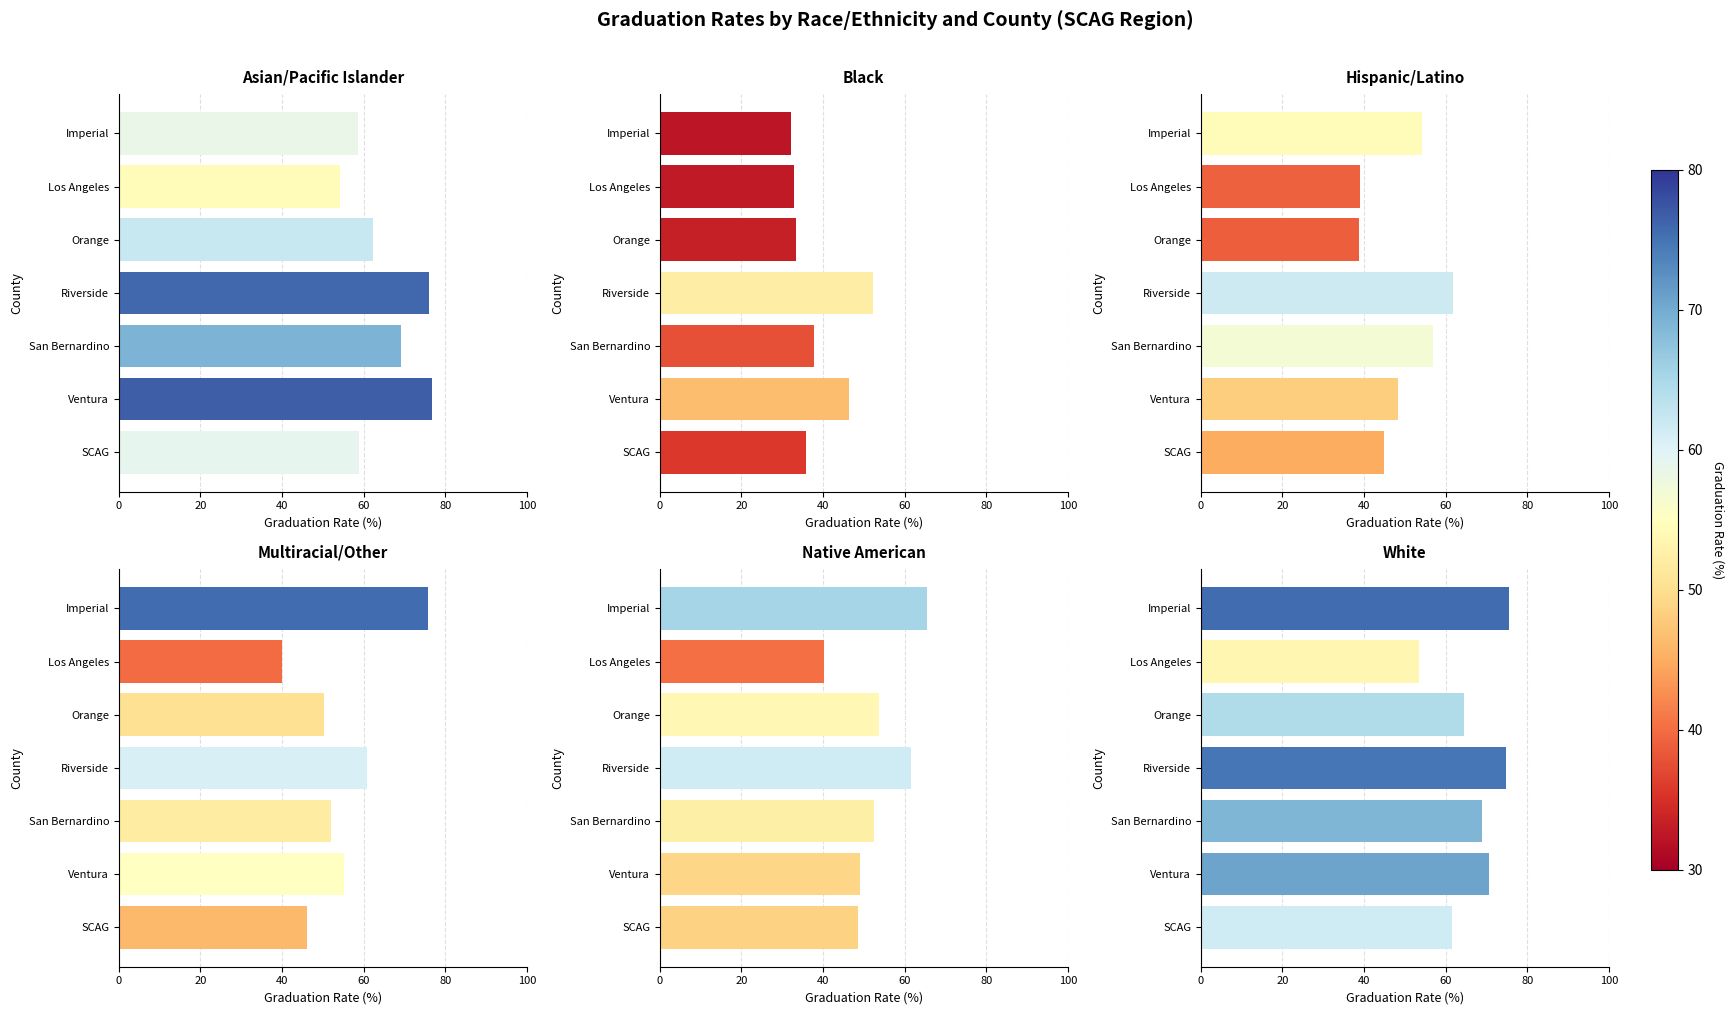

What are all the series names shown in the legend?

Asian/Pacific Islander, Black, Hispanic/Latino, Multiracial/Other, Native American, White